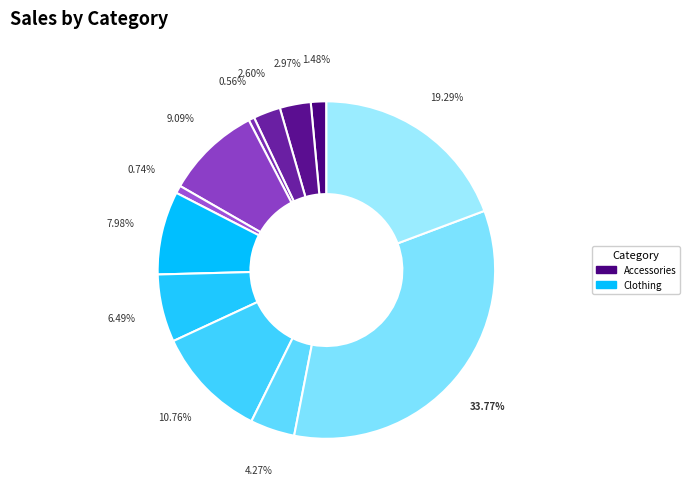

How many segments does this pie chart have?

12